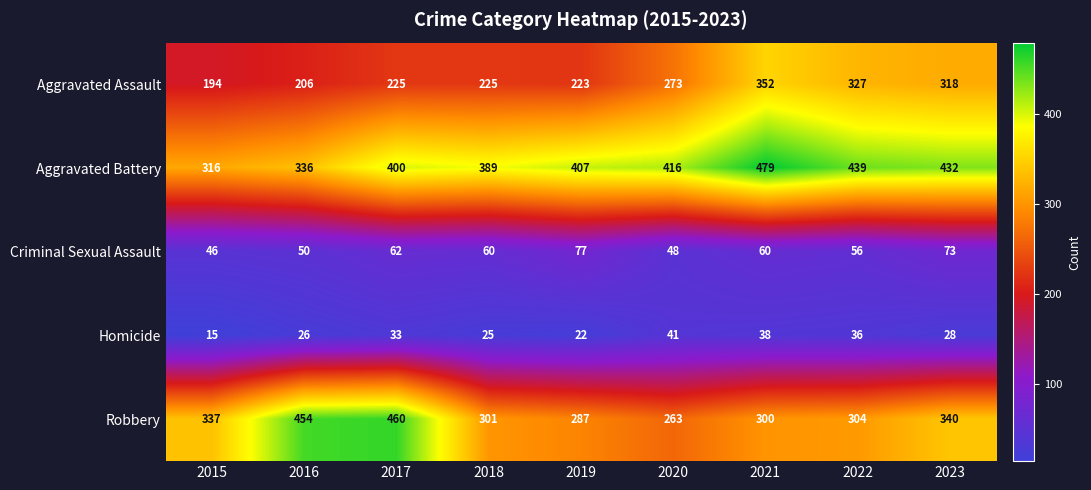

What is the difference between the Aggravated Assault values at 2021 and 2019?

129